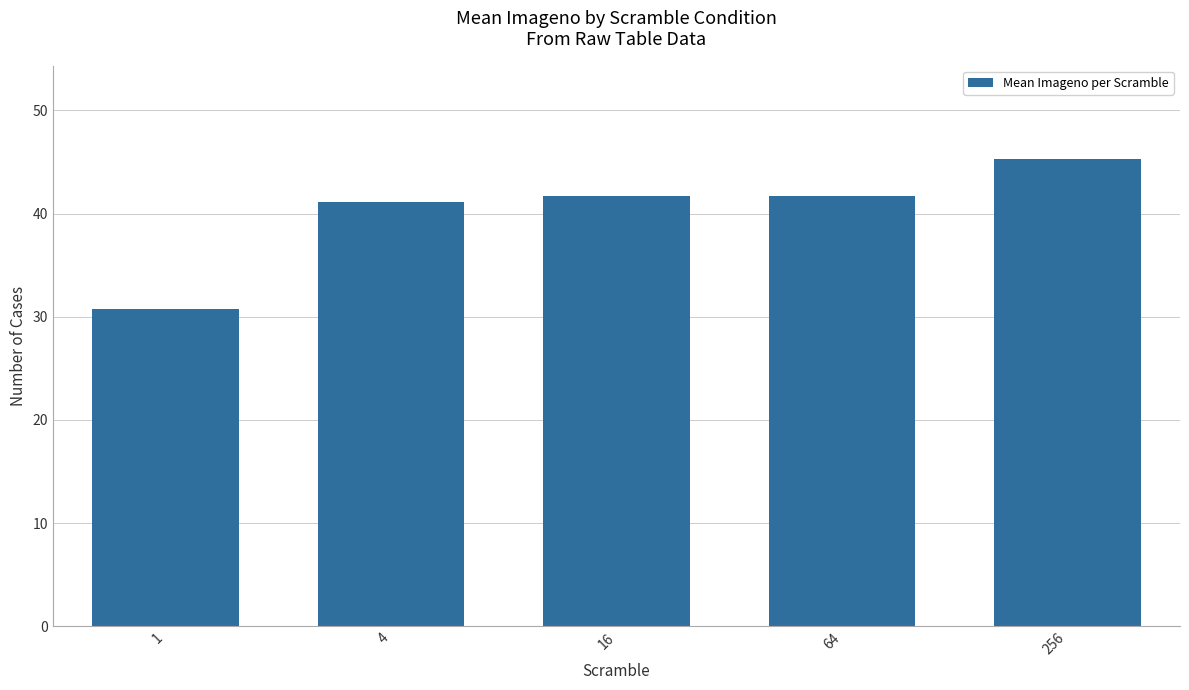

The chart shows a value of 11.9 at 16. True or false?

False